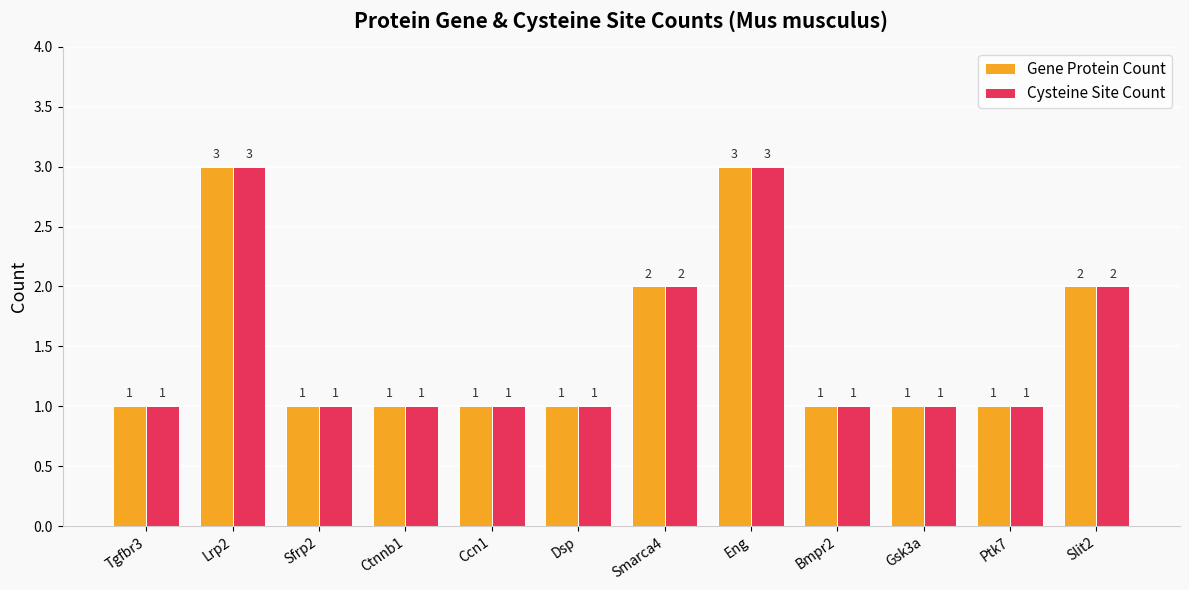

What is the label of the 11th bar from the right?

Lrp2